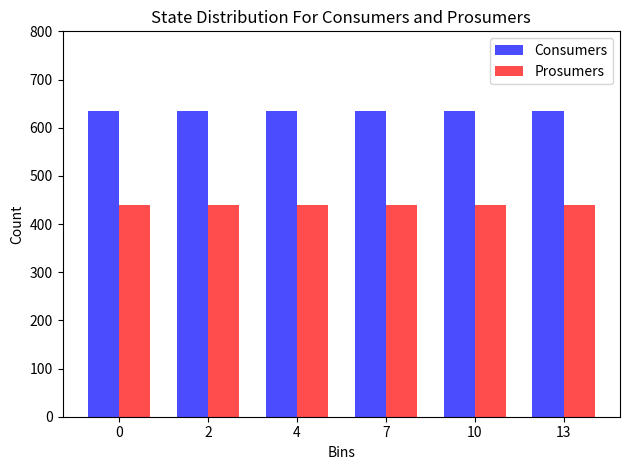

How many distinct data groups are displayed?

2